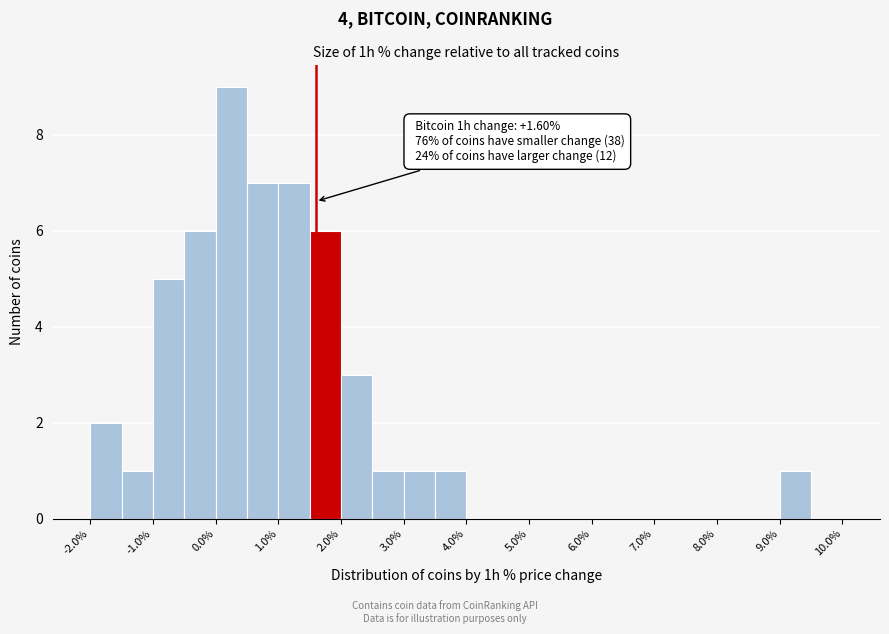

Over which range of the x-axis is the bar tallest?

0.0 to 0.5